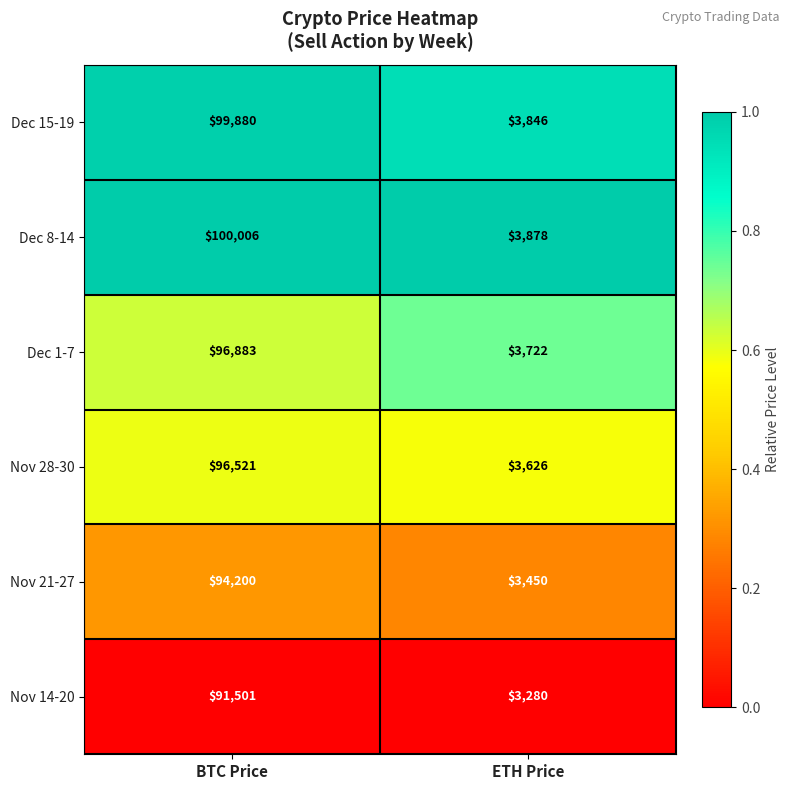

Between BTC Price and ETH Price, which series saw the biggest shift?

Dec 8-14